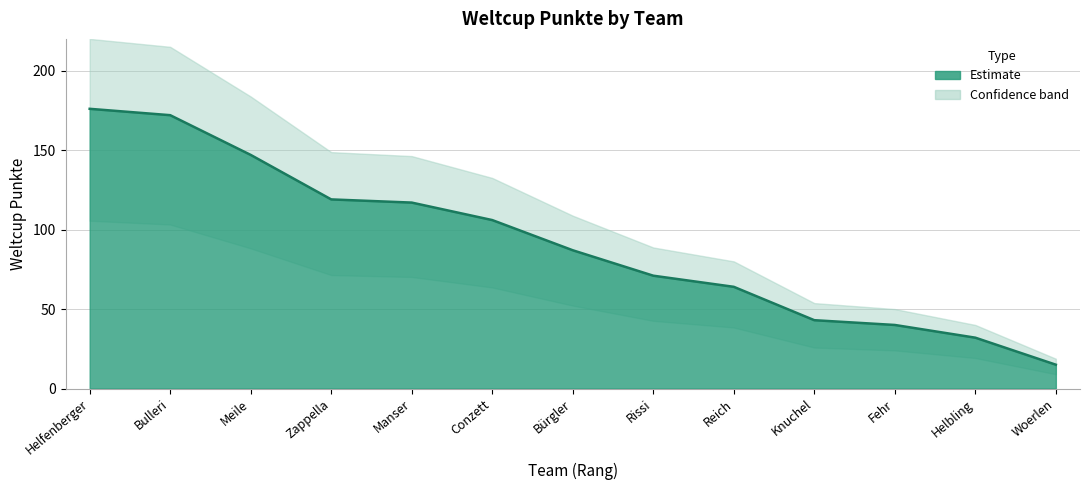

What is the value of the 1st point from the left?

176